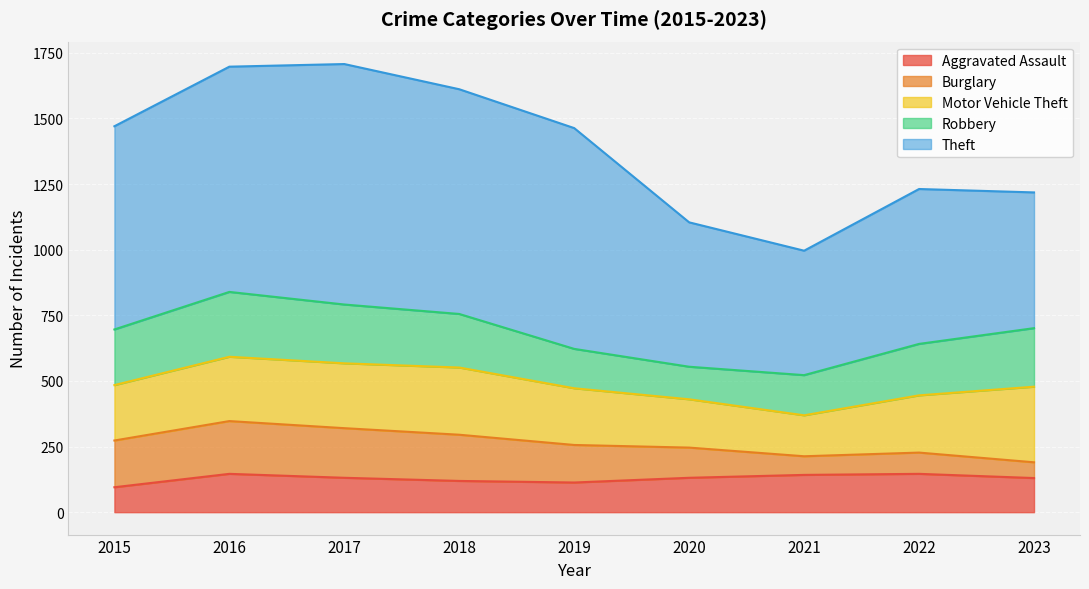

True or false: Aggravated Assault and Motor Vehicle Theft intersect in this chart.

False